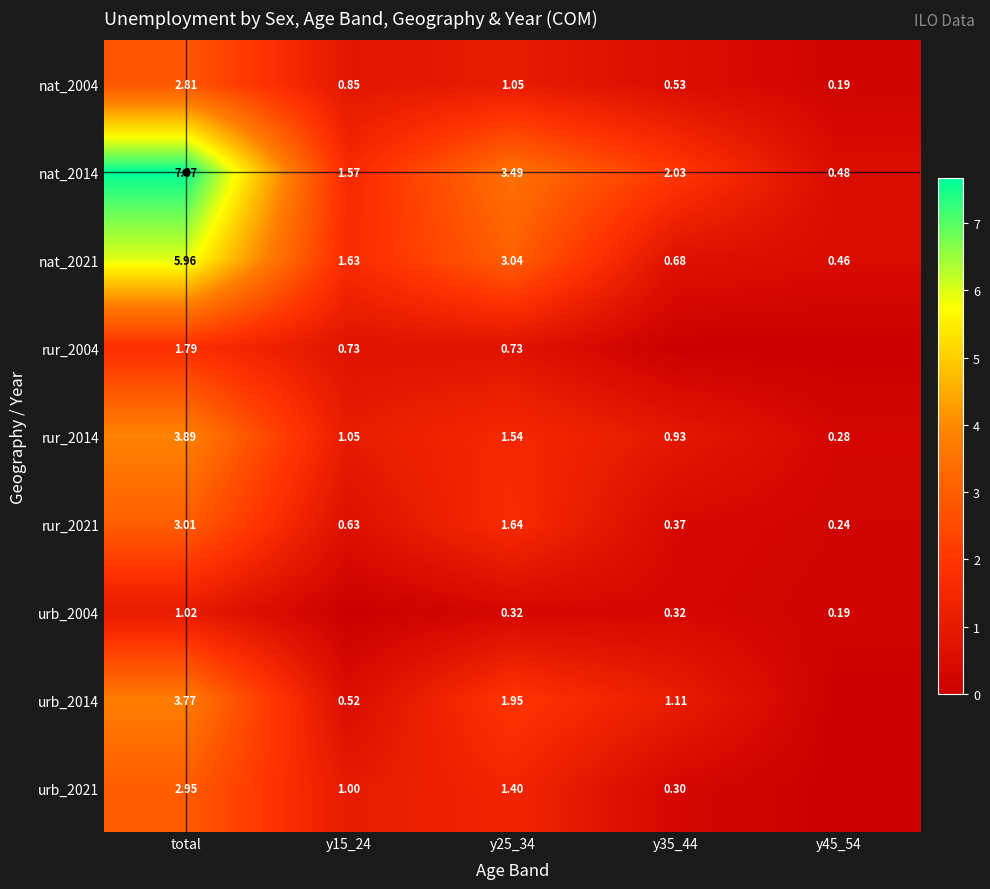

Count the number of categories in the chart.

5